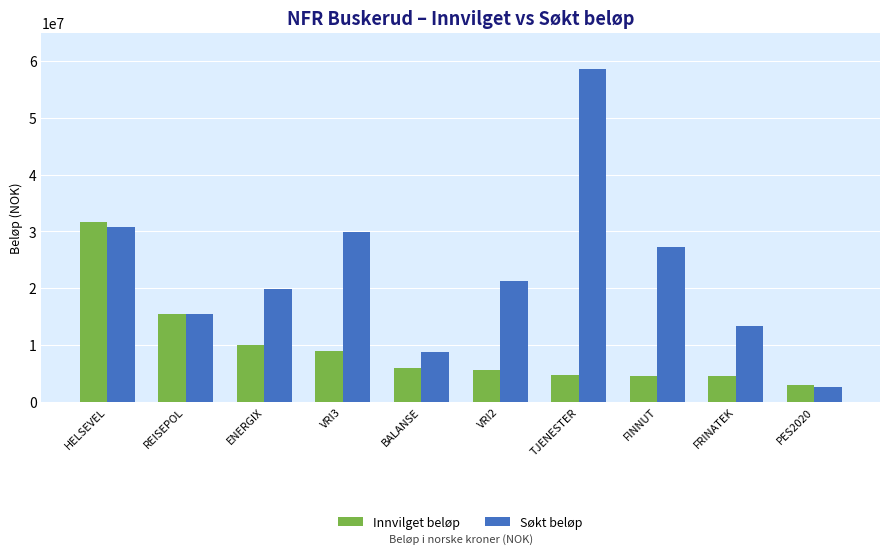

What is the total value across all series at FRINATEK?

17748000